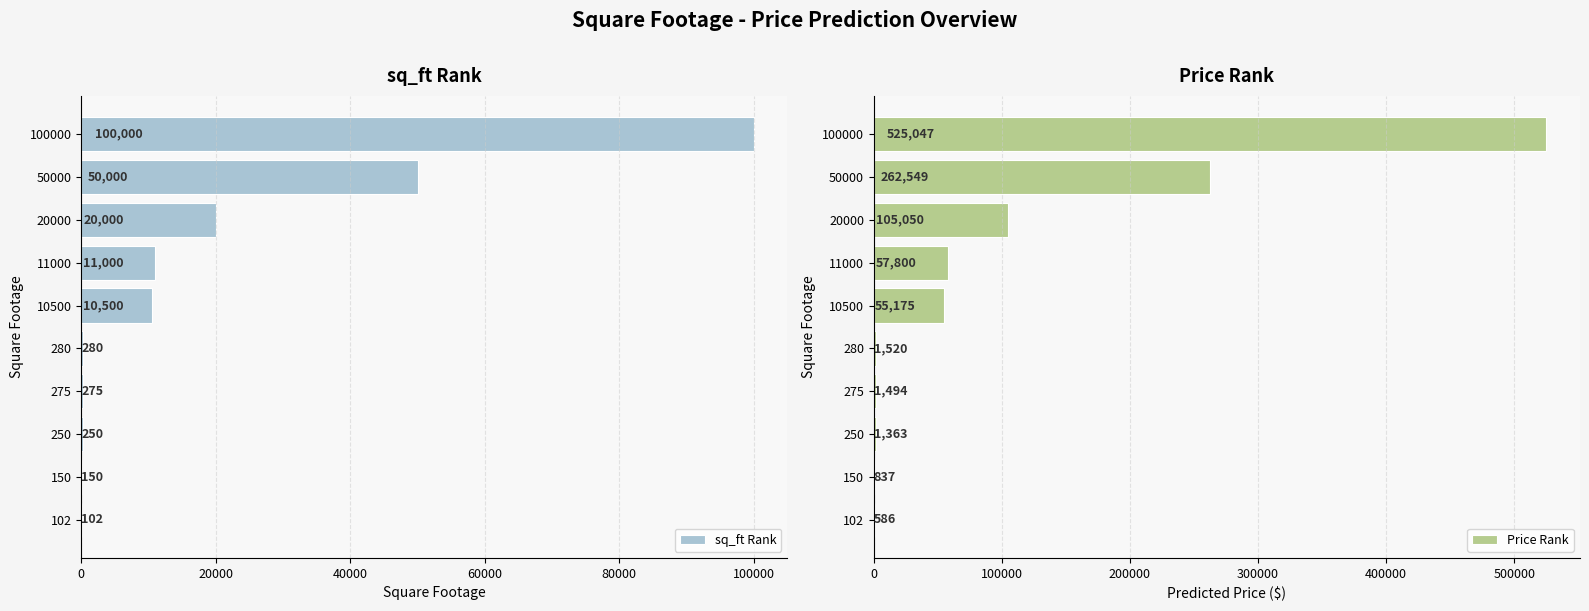

Which category has the highest value in the sq_ft Rank series?

100000